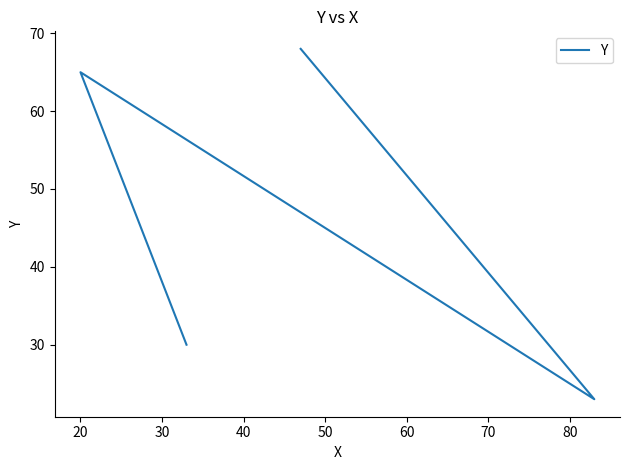

What is the difference between the second highest and minimum values?

42